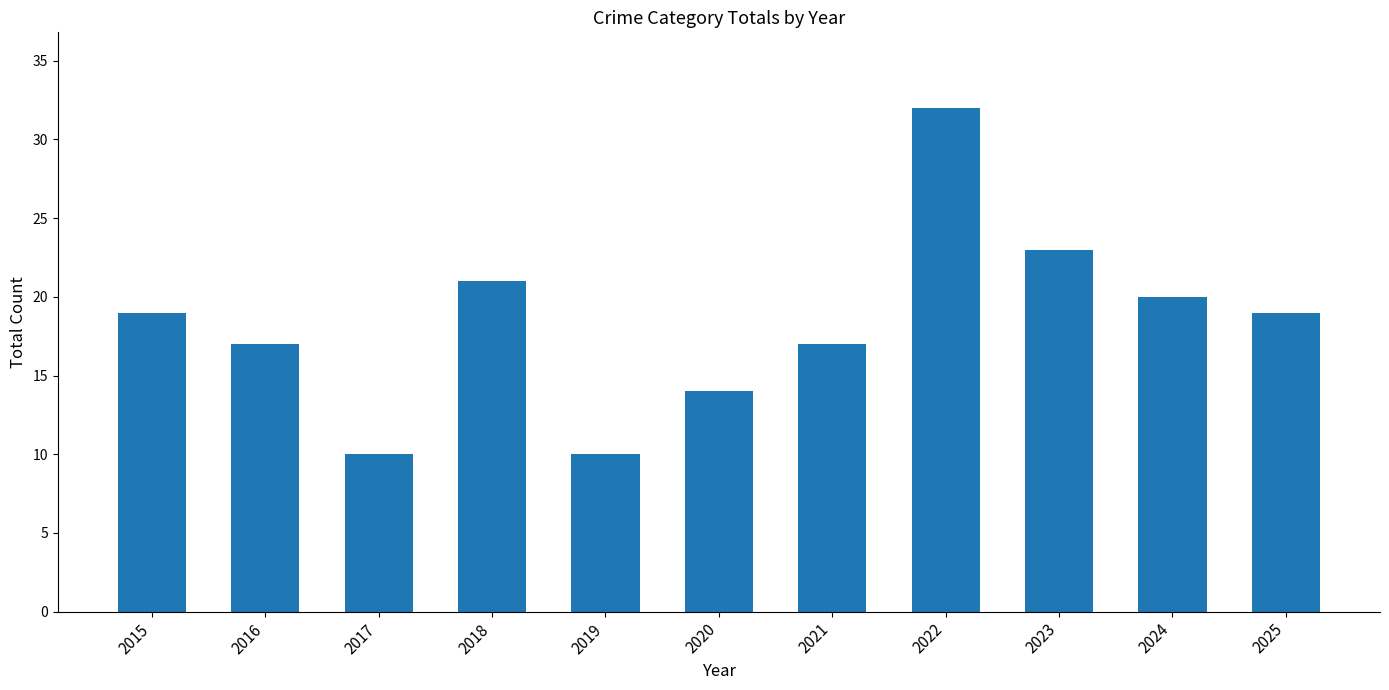

Reading left to right, extract all data points from this chart.

2015=19	2016=17	2017=10	2018=21	2019=10	2020=14	2021=17	2022=32	2023=23	2024=20	2025=19